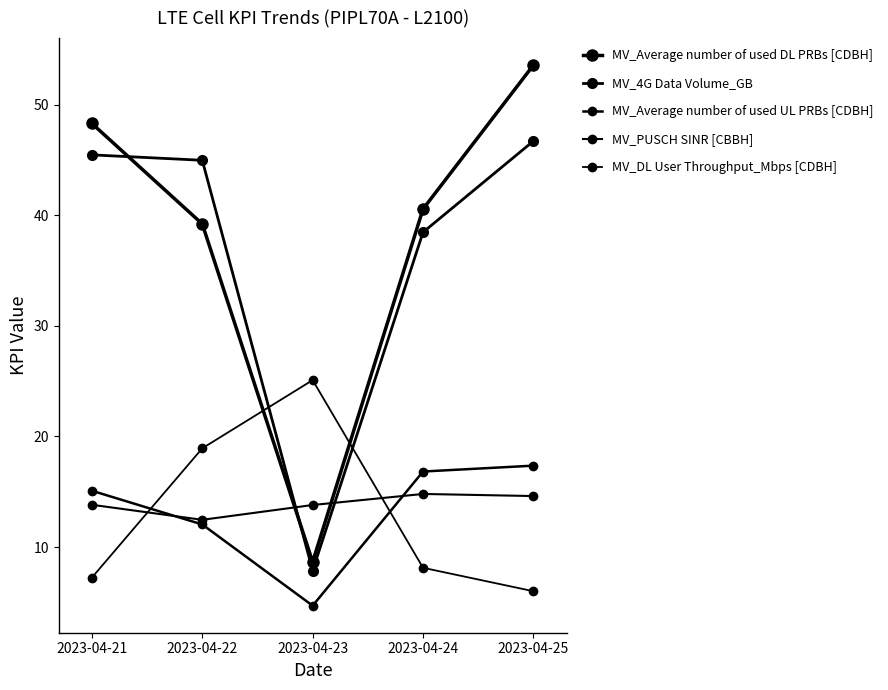

What is the difference between the maximum and minimum values in the MV_DL User Throughput_Mbps [CDBH] series?

19.1